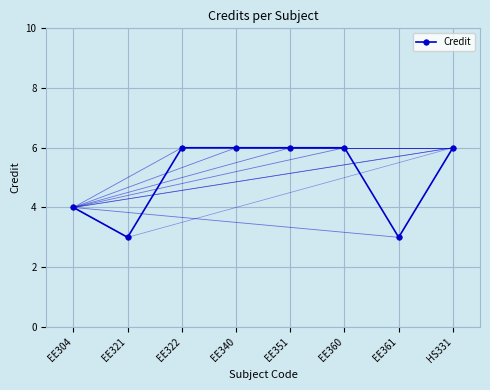

At which category does the data reach its first local valley?

EE321